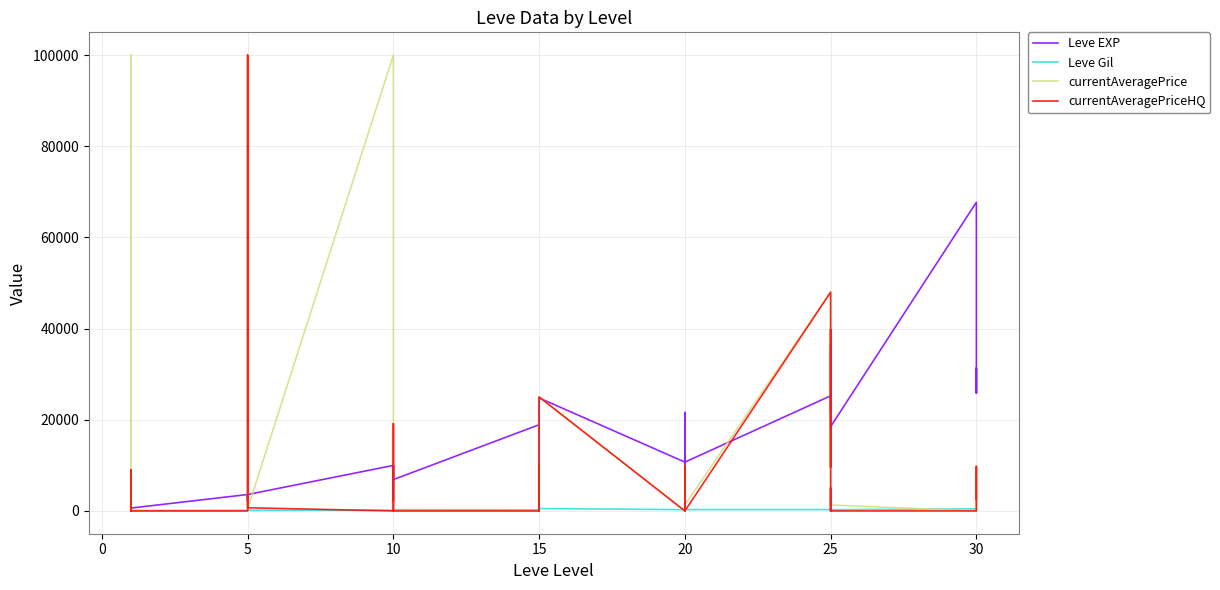

In currentAveragePrice, how many points are higher than both neighbors (excluding endpoints)?

10